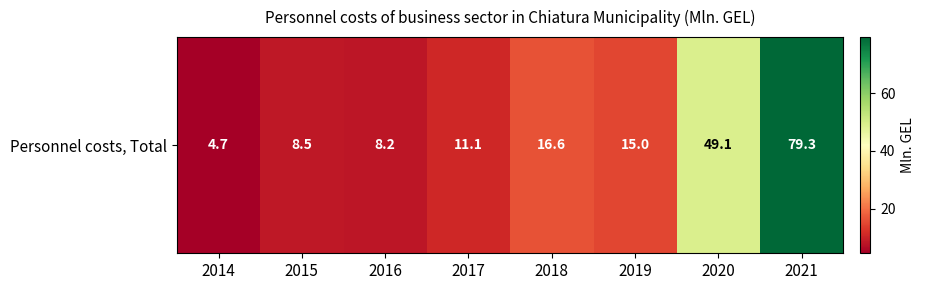

What is the minimum value shown in the chart?

4.7